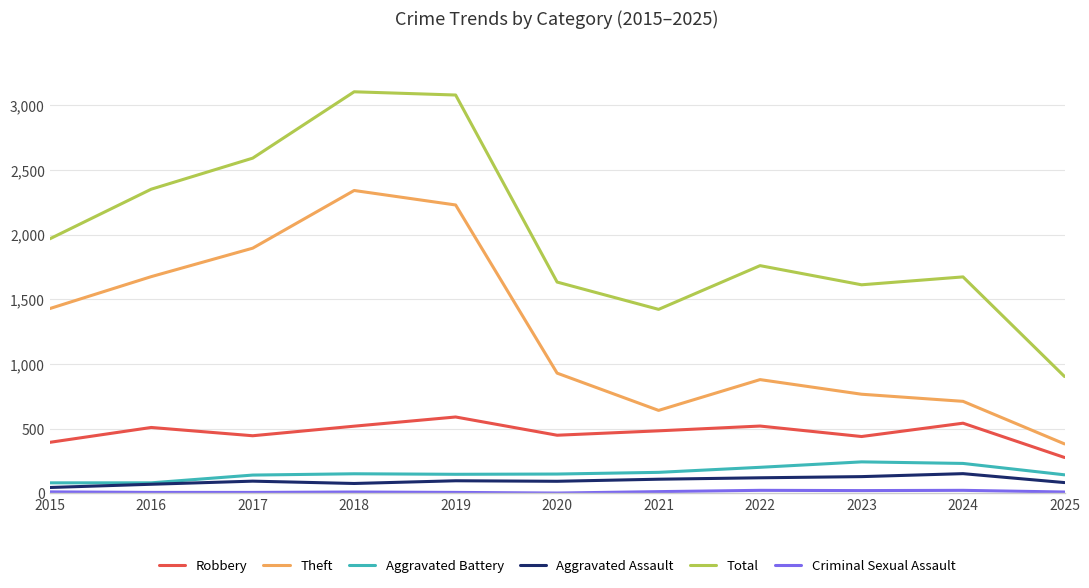

What is the difference between the maximum and second lowest values in the Aggravated Battery series?

162